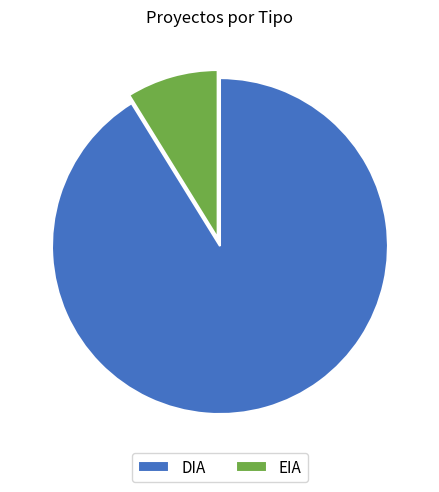

Which slice is the largest?

DIA